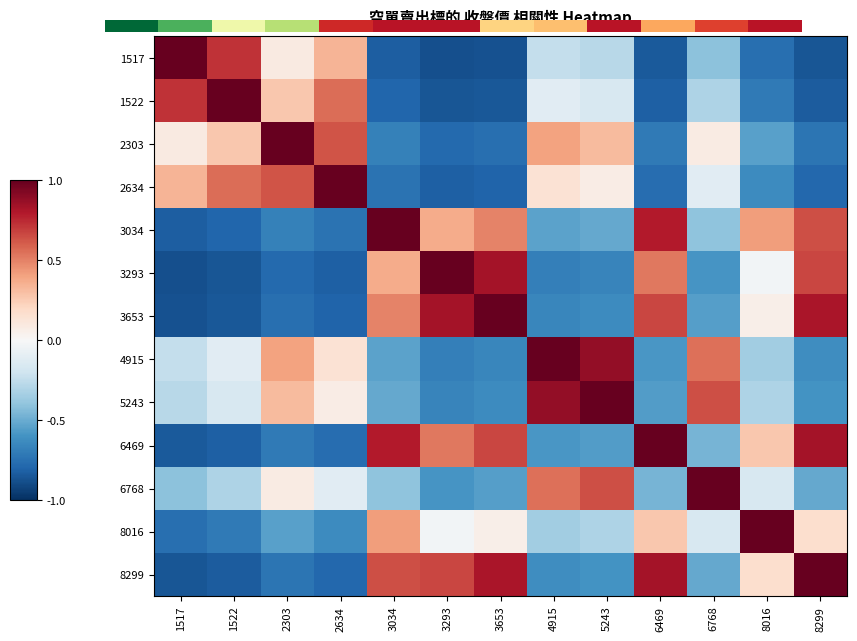

Rank the series by their maximum value, from lowest to highest.

1517, 1522, 2303, 2634, 3034, 3293, 3653, 4915, 5243, 6469, 6768, 8016, 8299